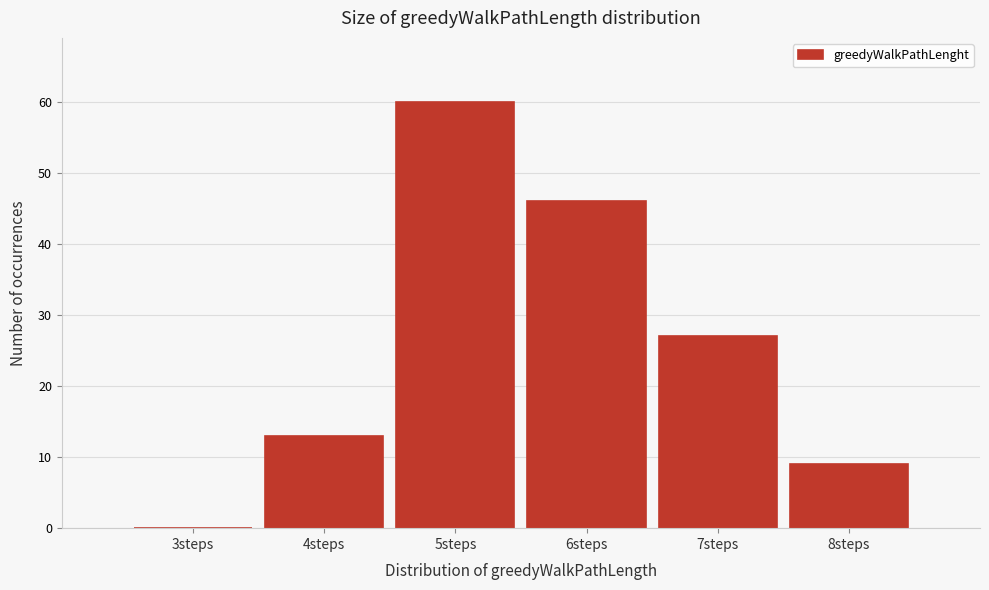

Reading right to left, transcribe all the data shown in this chart.

8steps=9	7steps=27	6steps=46	5steps=60	4steps=13	3steps=0